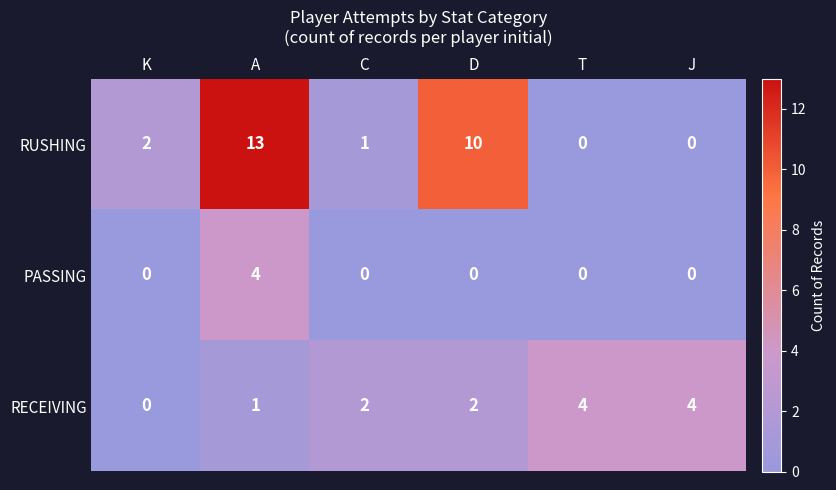

At which category is the sum across all series the highest?

A